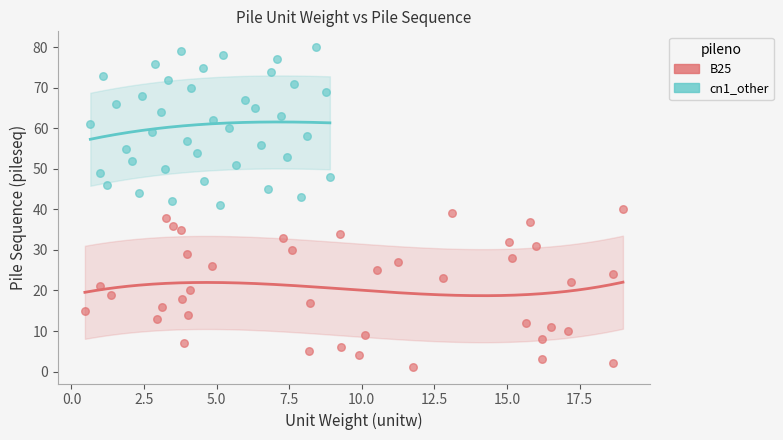

Which series contains the highest Y value?

cn1_other